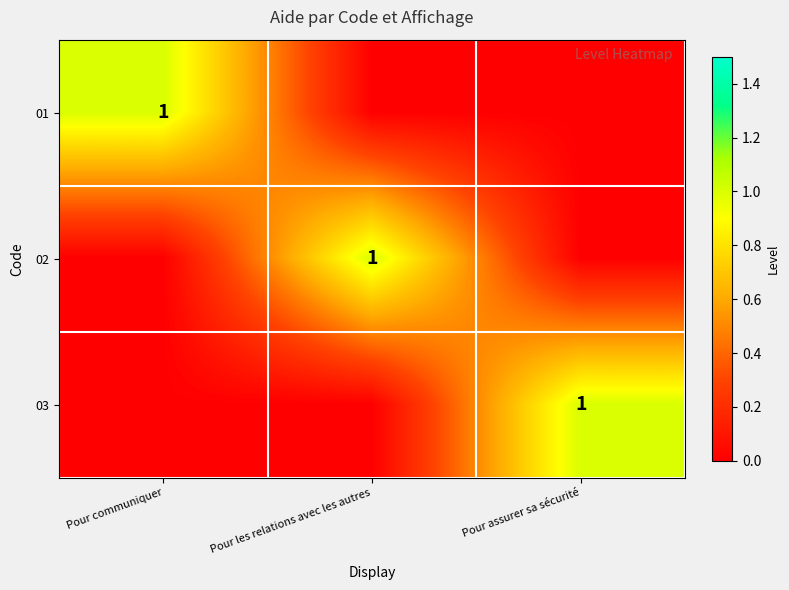

True or false: 02 has a value of 2 at Pour les relations avec les autres.

False